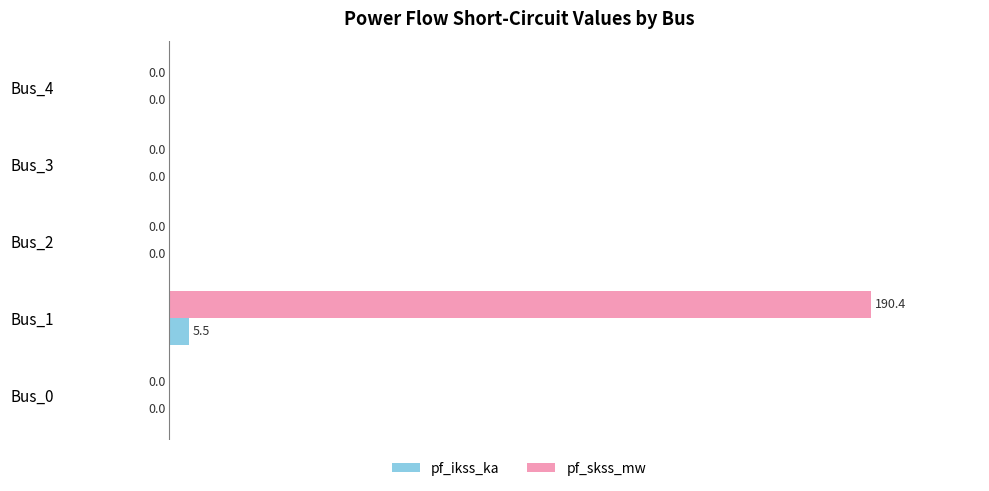

What is the sum of all pf_skss_mw values?

190.4